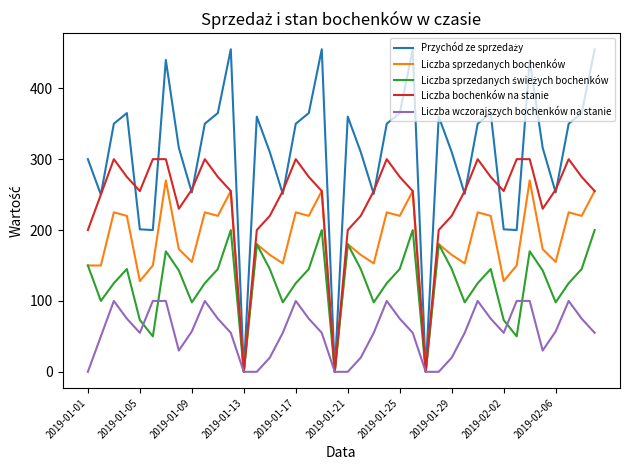

What is the highest value of the Liczba wczorajszych bochenków na stanie series?

100